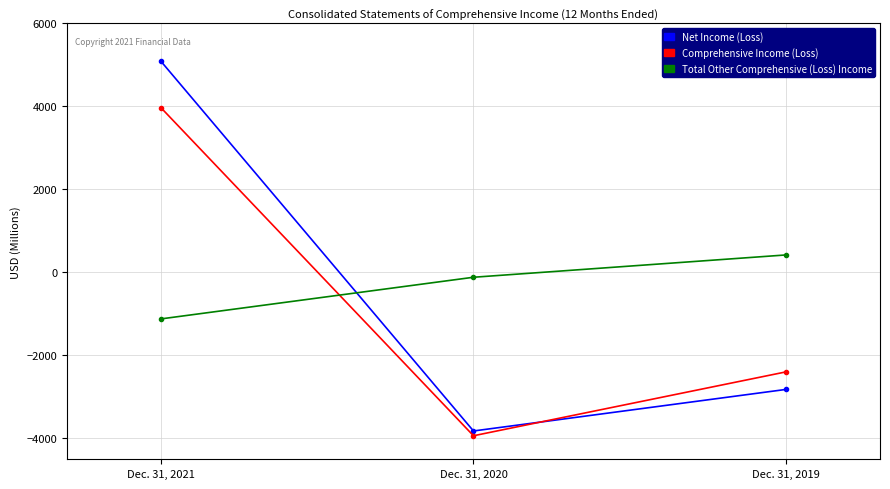

What is the difference between the Total Other Comprehensive (Loss) Income values at Dec. 31, 2019 and Dec. 31, 2021?

1542